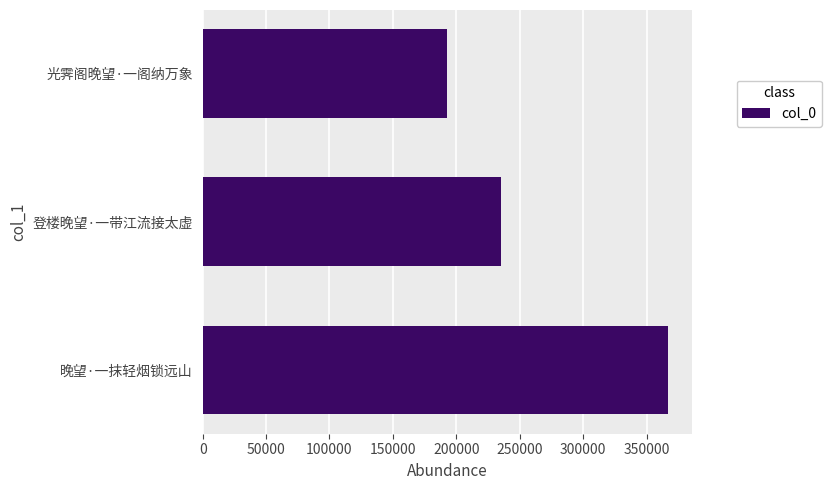

Which category has the highest value across all series?

晚望·一抹轻烟锁远山